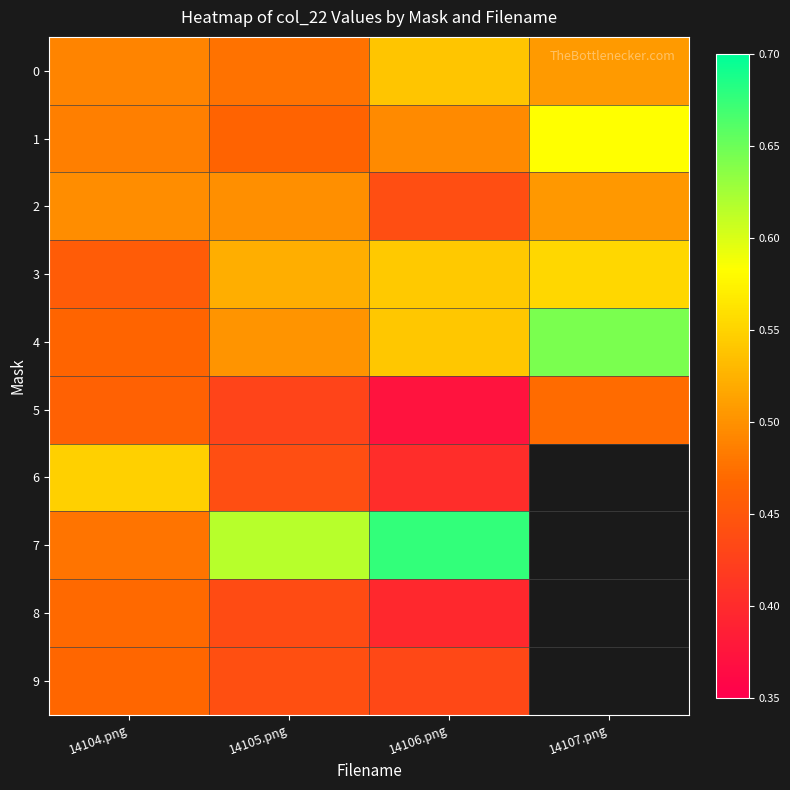

Which label corresponds to the largest value in the chart?

14106.png